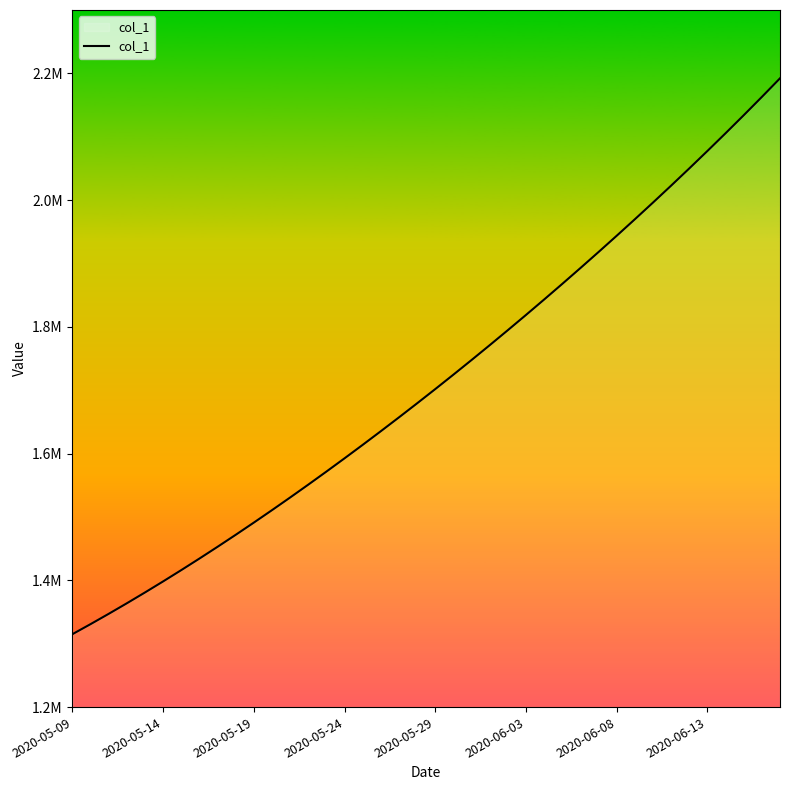

Reading right to left, extract all data points from this chart.

2192187.0	2162808.5	2133928.5	2105517.2	2077551.8	2050012.4	2022881.6	1996143.0	1969780.8	1943780.6	1918129.5	1892816.2	1867832.5	1843172.0	1818831.0	1794806.8	1771098.0	1747703.8	1724622.9	1701853.6	1679393.9	1657240.6	1635391.5	1613845.5	1592604.1	1571671.5	1551053.9	1530759.4	1510796.2	1491172.1	1471894.0	1452968.0	1434398.8	1416195.4	1398365.8	1380917.0	1363857.9	1347197.2	1330941.6	1315099.0